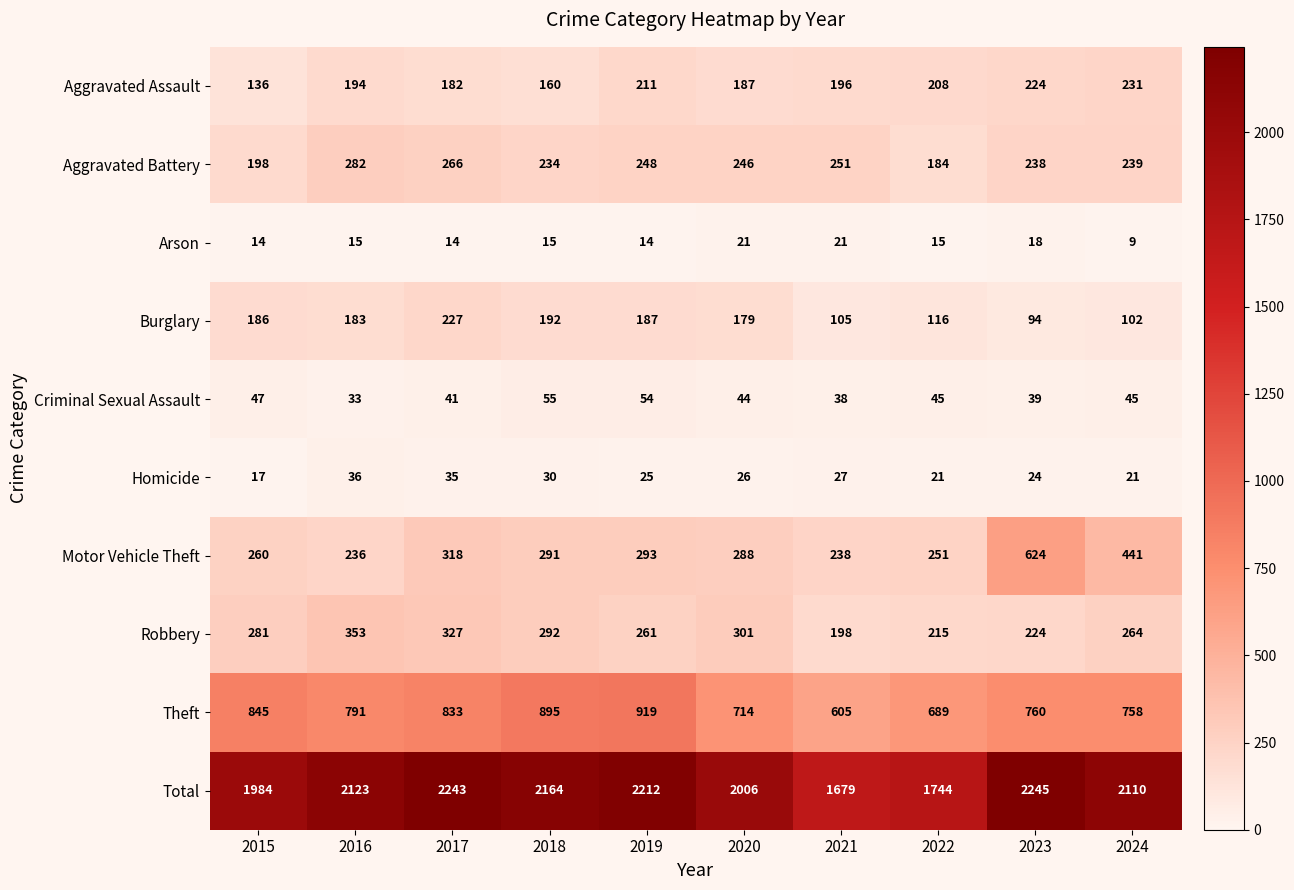

Count the number of categories in the chart.

10